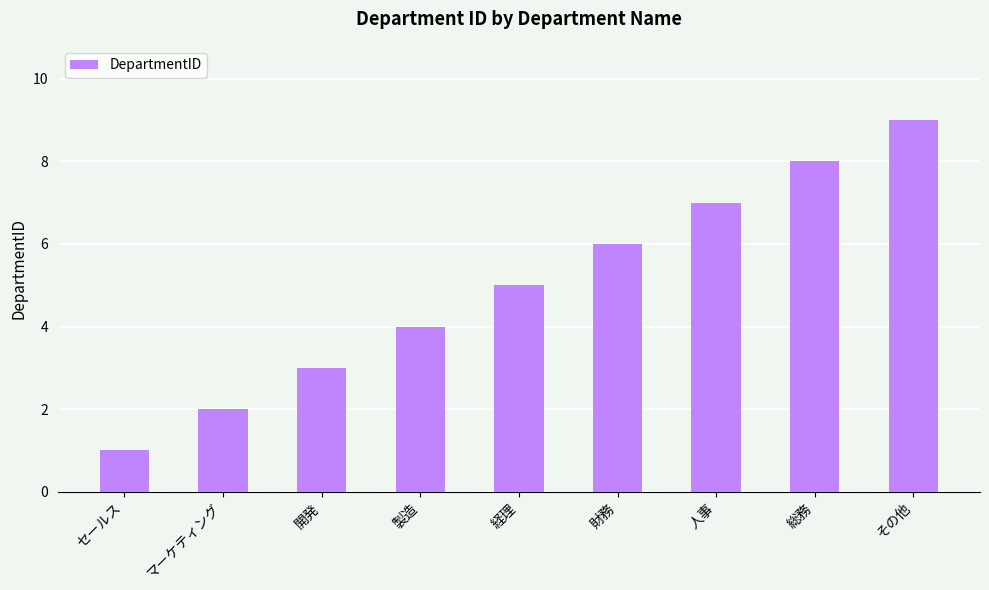

What is the sum of the values at 製造 and 財務?

10